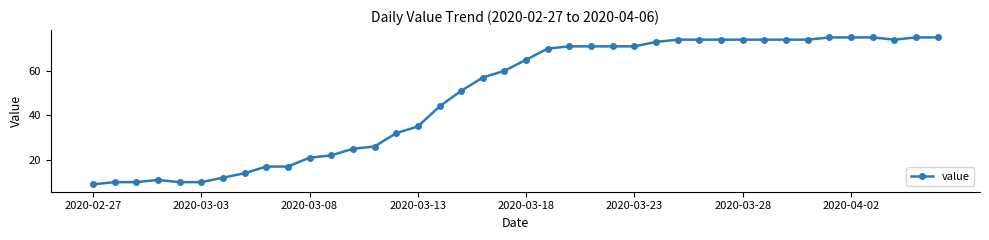

What is the value of the 6th point from the left?

10